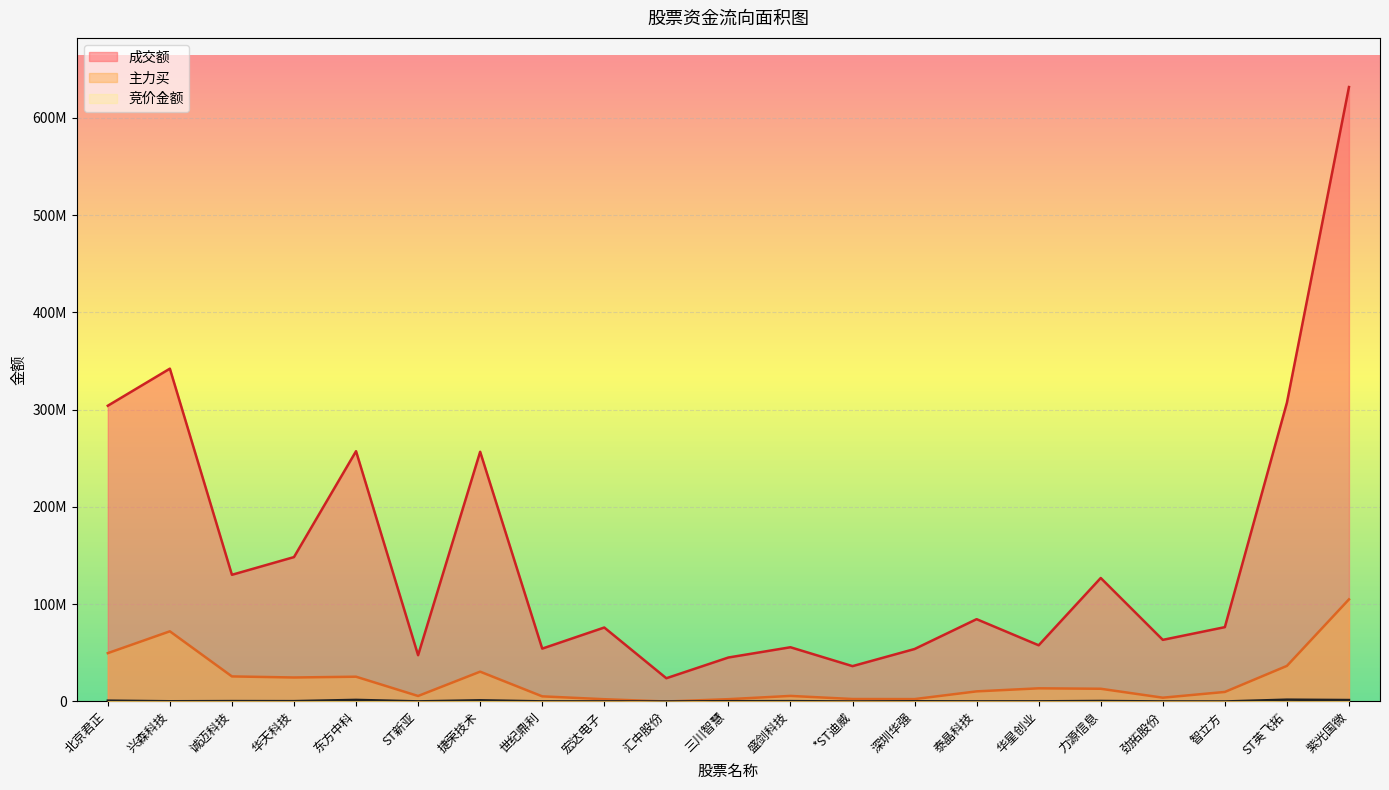

Reading left to right, what are all the values shown in this chart?

竞价金额: 北京君正=870165	兴森科技=244165	诚迈科技=420788	华天科技=369725	东方中科=1649340	ST新亚=124320	捷荣技术=1232460	世纪鼎利=134400	宏达电子=96750	汇中股份=44832	三川智慧=298448	盛剑科技=379500	*ST迪威=11368	深圳华强=250068	泰晶科技=137475	华星创业=165984	力源信息=532549	劲拓股份=54096	智立方=12992	ST英飞拓=1874838	紫光国微=1500723
主力买: 北京君正=49714879	兴森科技=72143898	诚迈科技=25778726	华天科技=24677842	东方中科=25485271	ST新亚=5667690	捷荣技术=30664455	世纪鼎利=5295648	宏达电子=2342856	汇中股份=0	三川智慧=2385783	盛剑科技=5736929	*ST迪威=2553406	深圳华强=2473782	泰晶科技=10408107	华星创业=13540293	力源信息=13092319	劲拓股份=3914745	智立方=9824817	ST英飞拓=36598735	紫光国微=105000670
成交额: 北京君正=304063311	兴森科技=342167252	诚迈科技=130251775	华天科技=148457082	东方中科=257324064	ST新亚=47565361	捷荣技术=256741123	世纪鼎利=54357164	宏达电子=76049417	汇中股份=23903595	三川智慧=45218562	盛剑科技=55766701	*ST迪威=36353931	深圳华强=53946977	泰晶科技=84634466	华星创业=57787120	力源信息=126979225	劲拓股份=63364660	智立方=76444091	ST英飞拓=307180154	紫光国微=631688123